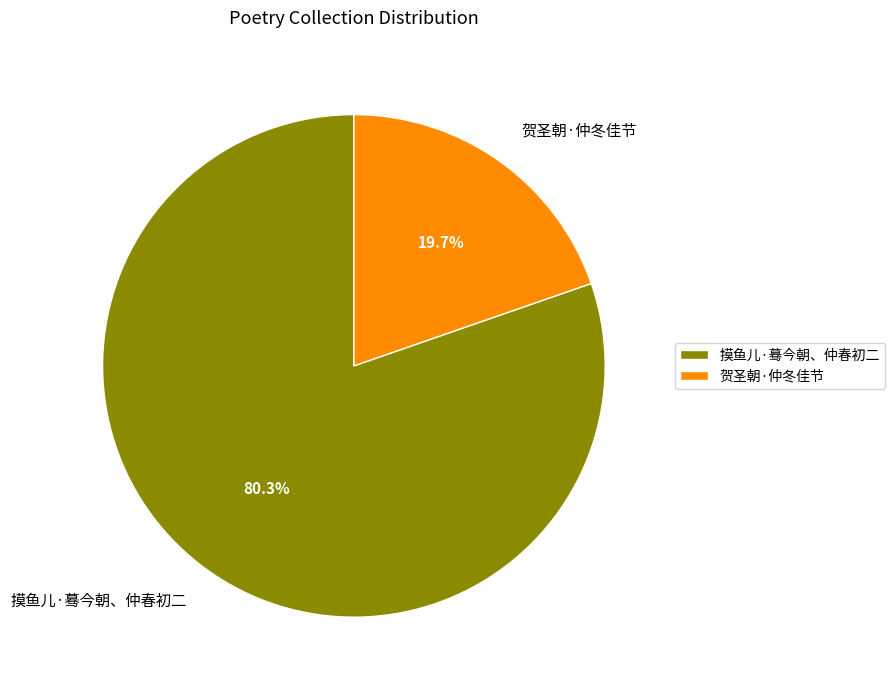

What is the majority slice?

摸鱼儿·蓦今朝、仲春初二